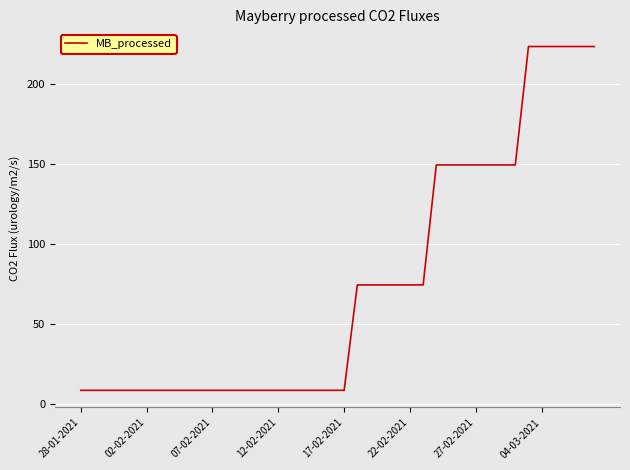

What is the minimum value shown in the chart?

8.5